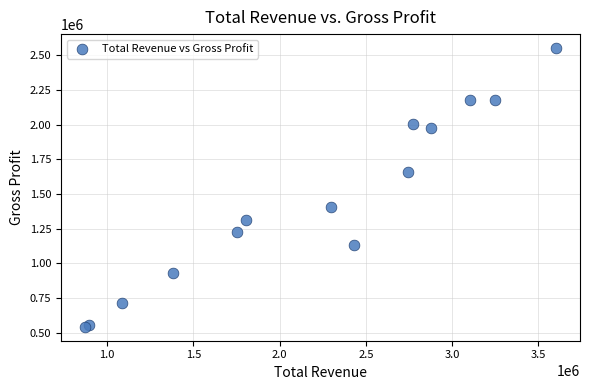

What Y value in the scatter plot is closest to 1547200?

1660700